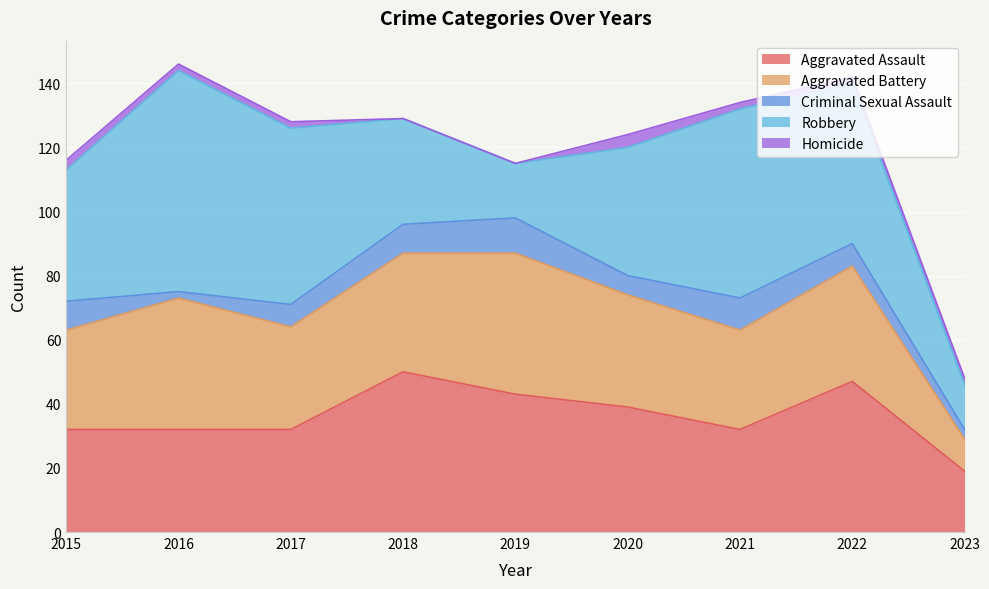

List the series in order of their peak value, highest first.

Robbery, Aggravated Assault, Aggravated Battery, Criminal Sexual Assault, Homicide